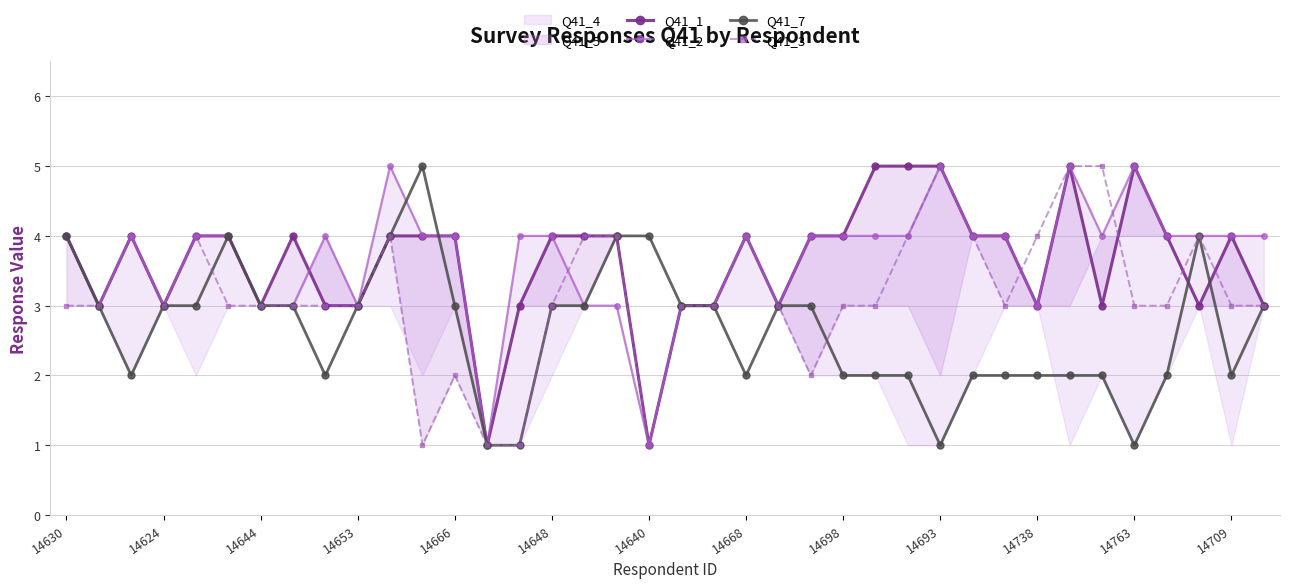

Which series has the largest range (max minus min)?

Q41_1